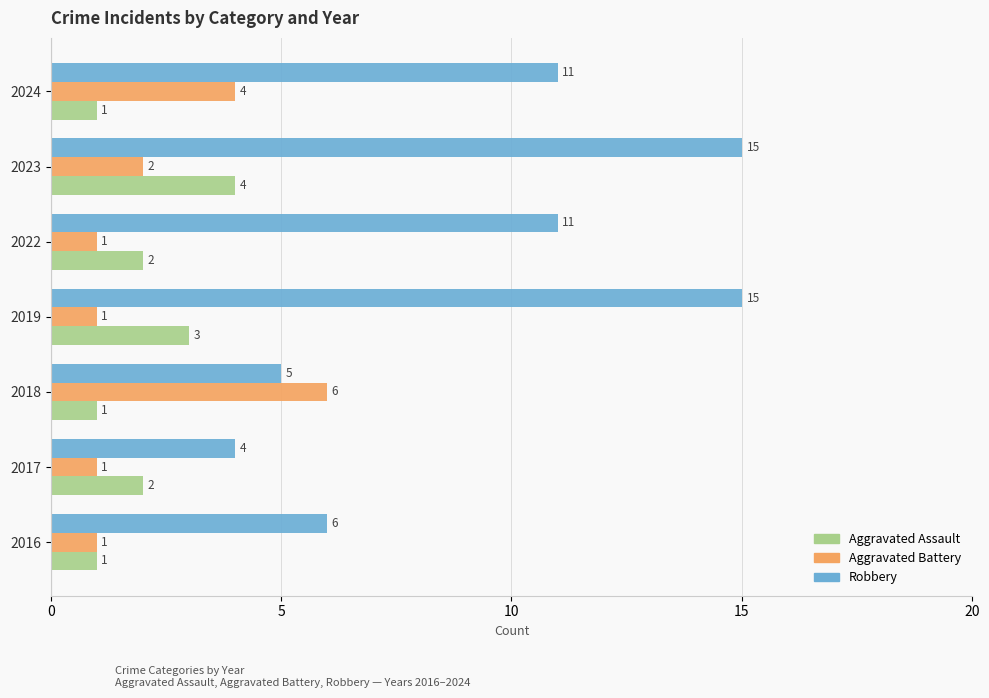

Rank the series by their maximum value, from highest to lowest.

Robbery, Aggravated Battery, Aggravated Assault